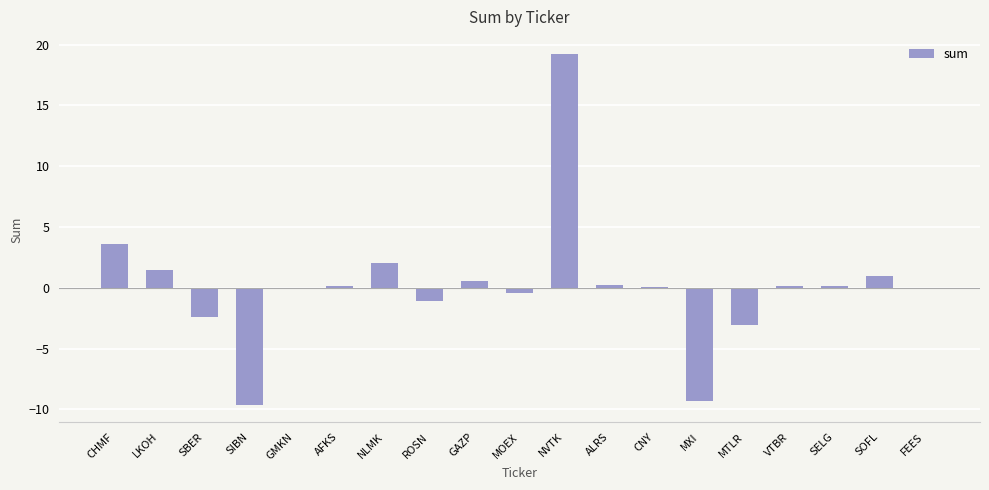

At which category does the chart reach its peak across all series?

NVTK